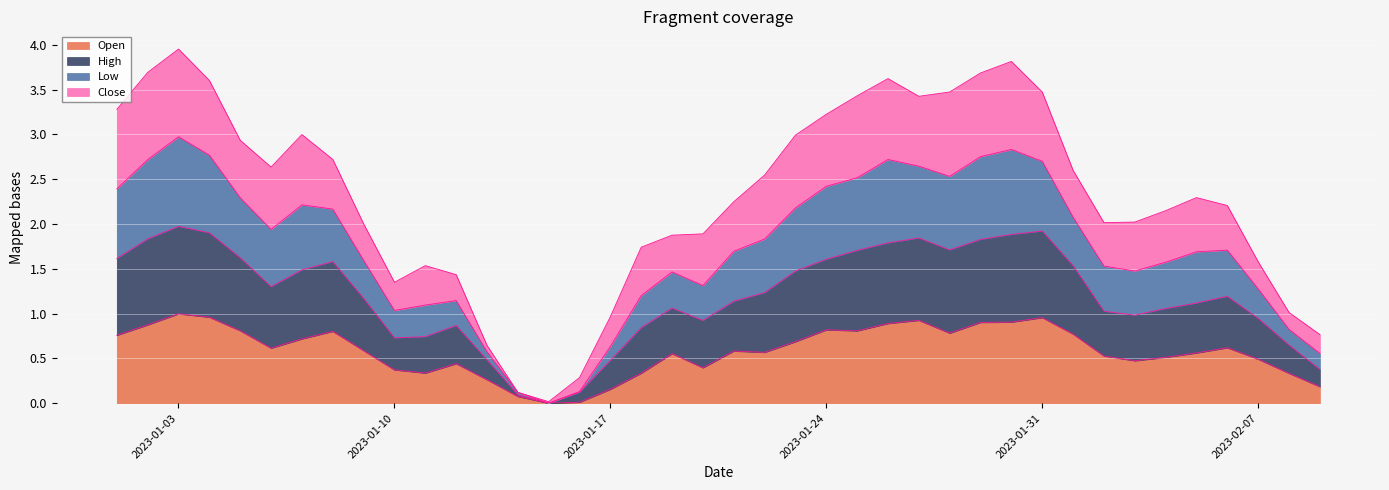

At which category does Open reach its first local valley?

2023-01-06